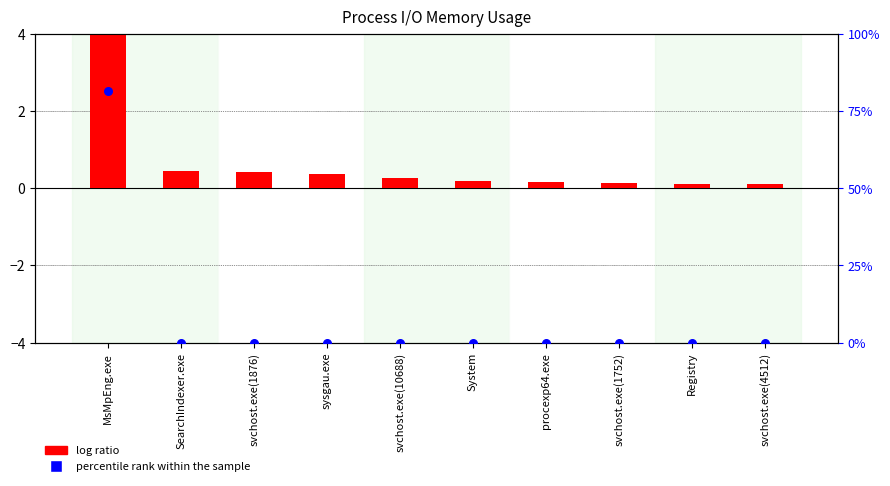

At which category is the sum across all series the highest?

MsMpEng.exe